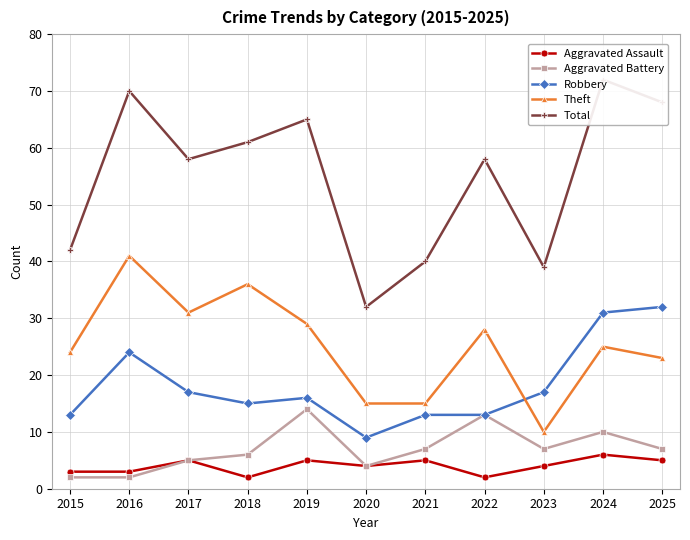

At which label does Total first exceed 58?

2016